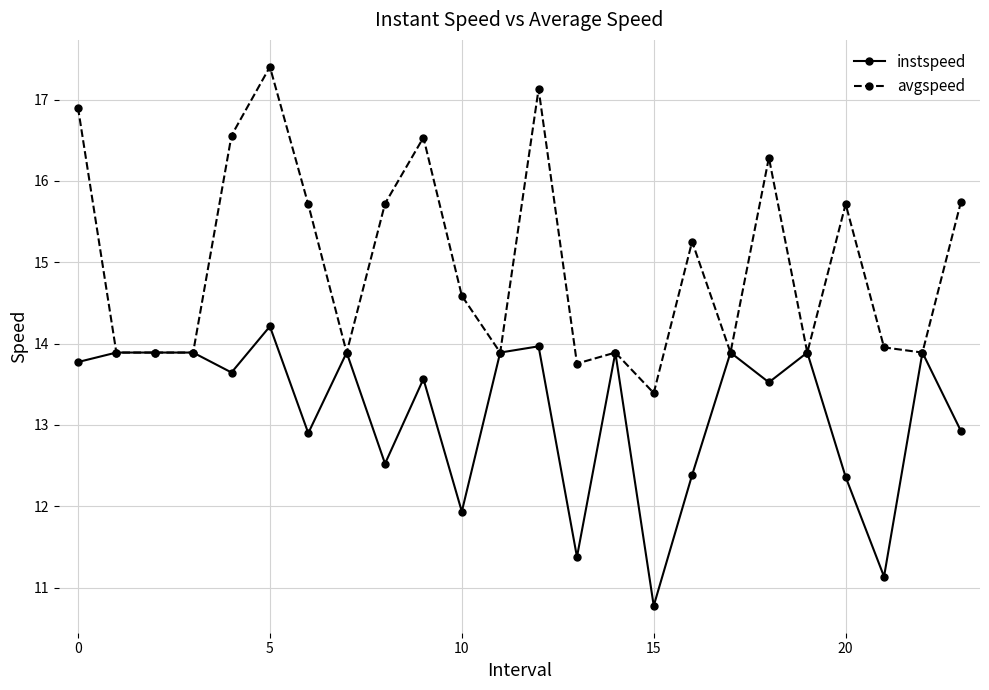

True or false: avgspeed has more than 0 interior local peaks.

True